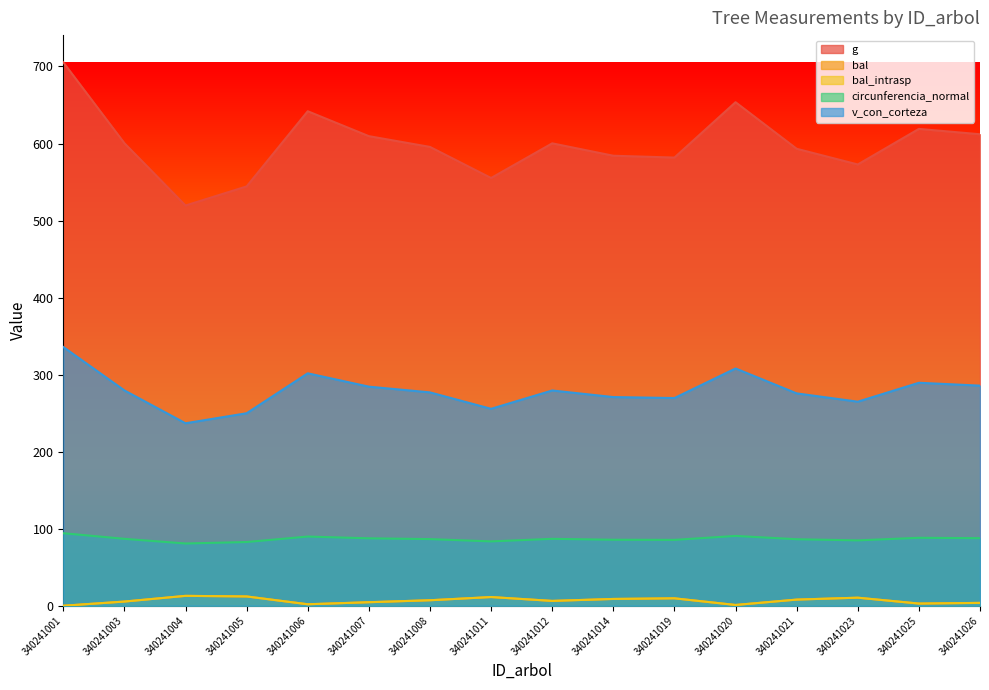

What is the average value of the v_con_corteza series?

279.0